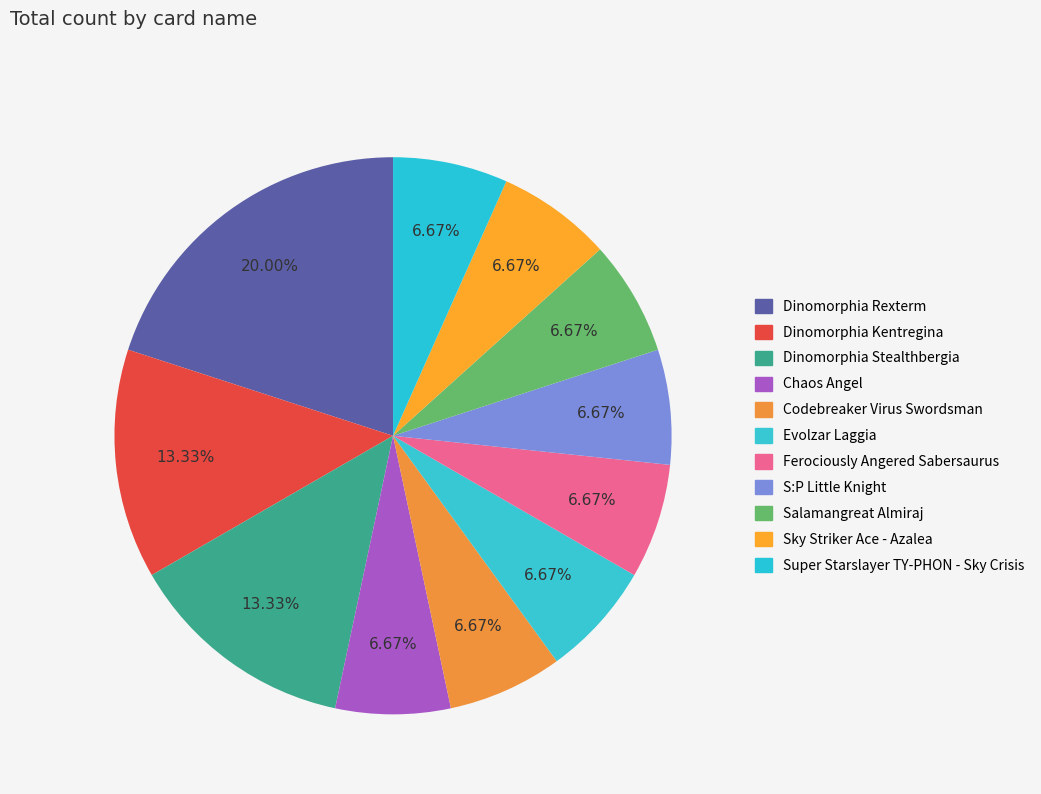

Which has a higher value, Dinomorphia Rexterm or Evolzar Laggia?

Dinomorphia Rexterm